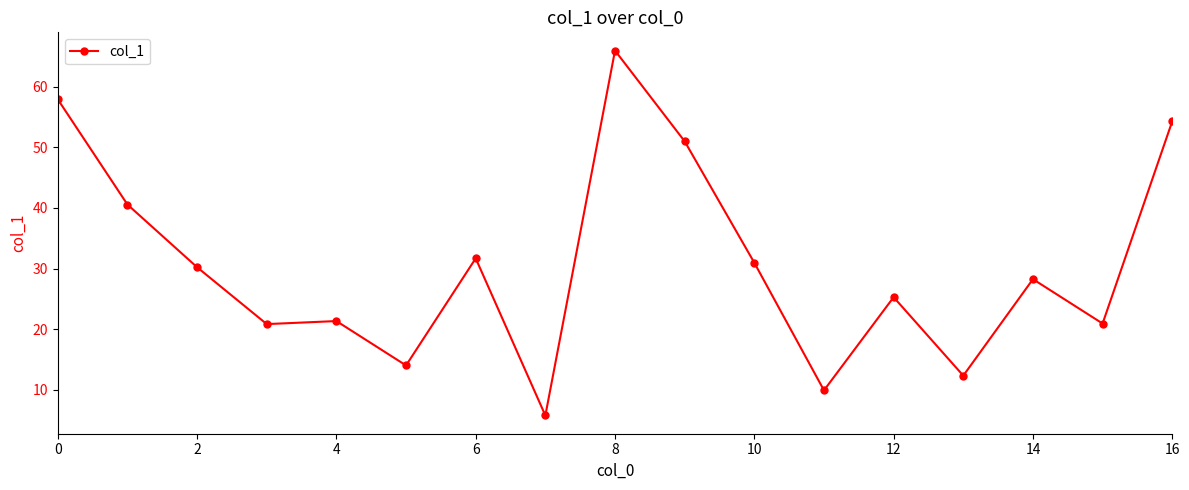

Reading right to left, list all the values displayed in this chart.

54.3	20.9	28.3	12.4	25.3	9.9	31.0	51.0	66.0	5.8	31.7	14.0	21.4	20.9	30.2	40.6	57.9